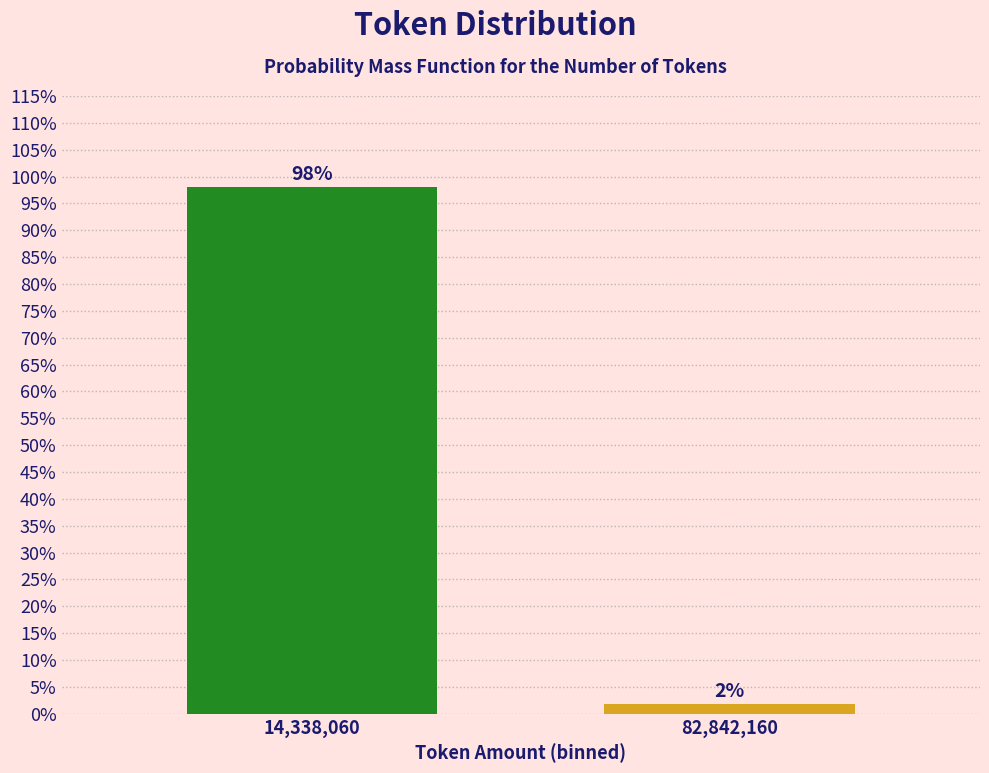

Does the chart contain any negative values?

No